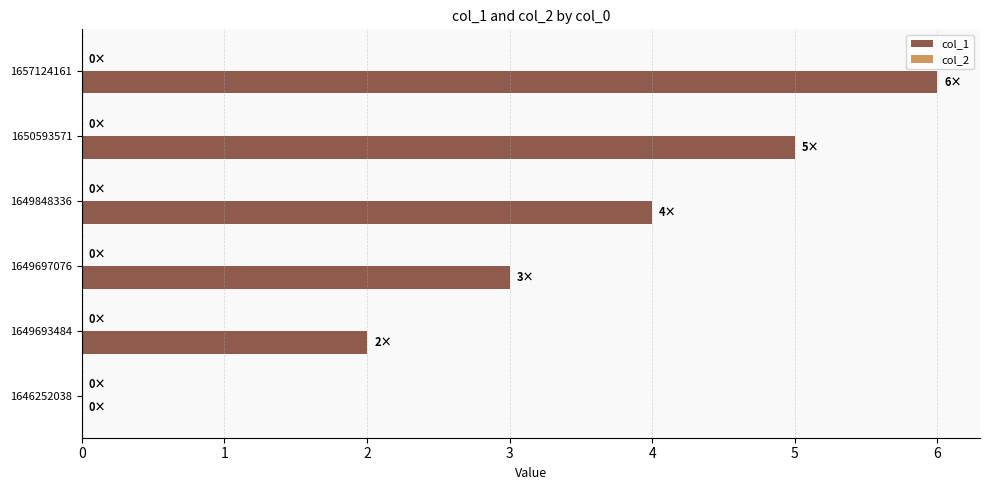

What value does the data have at 1649697076?

3